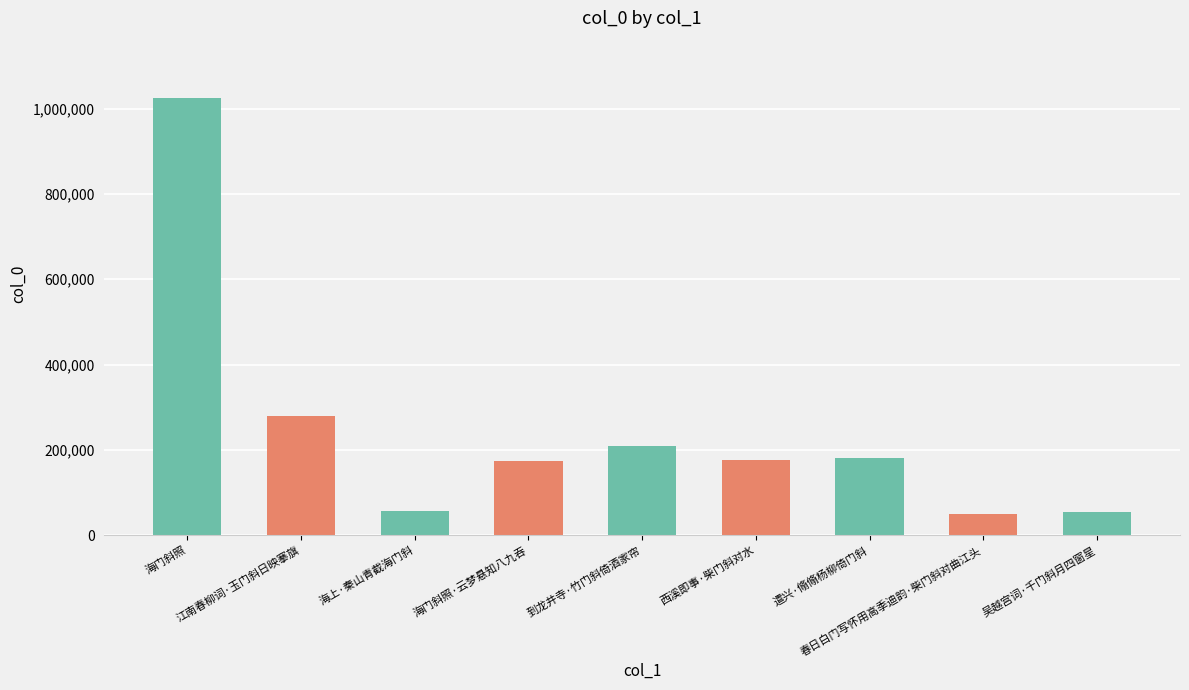

How many bars are there in total?

9